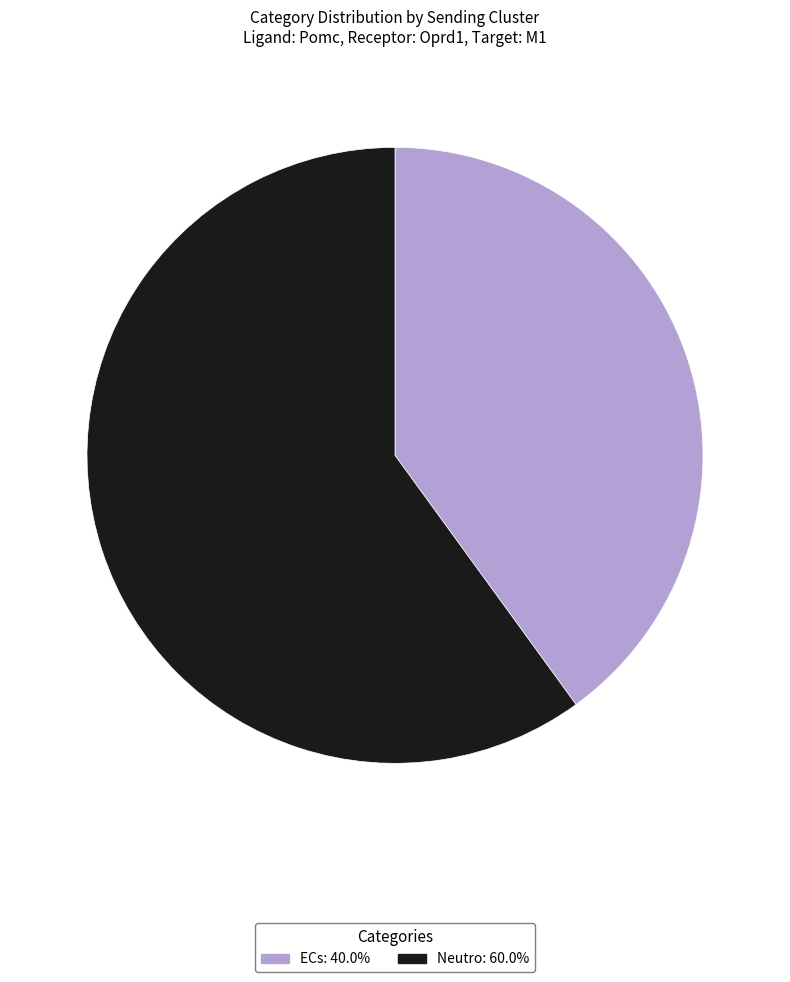

Combined, do ECs and Neutro account for over 50%?

Yes